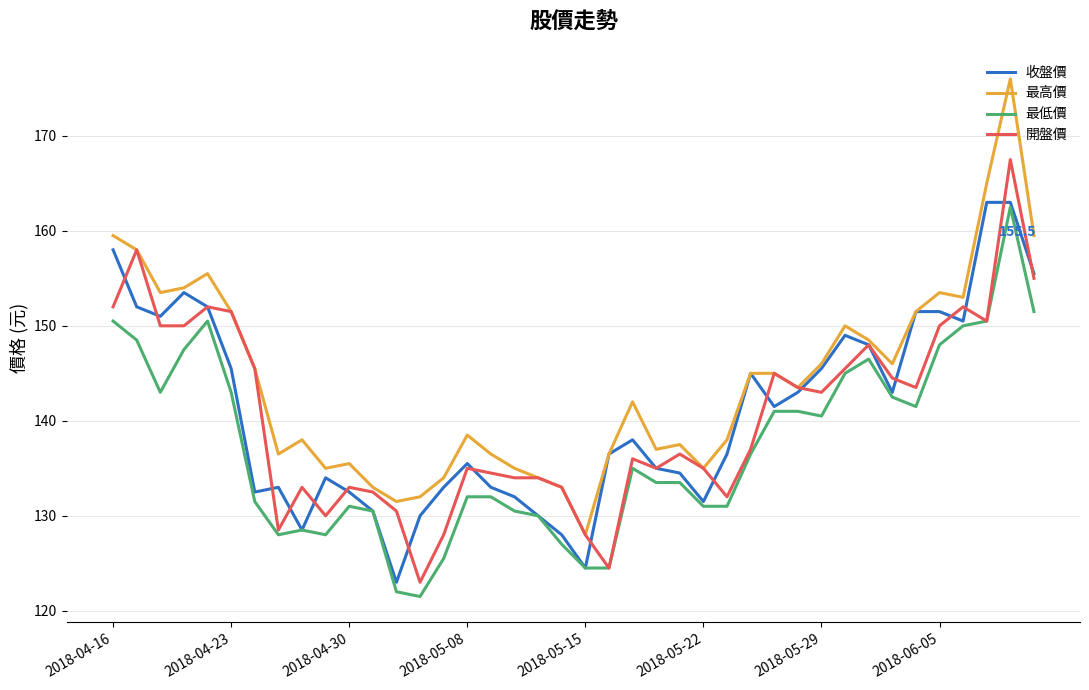

What is the sum of all 收盤價 values?

5634.0